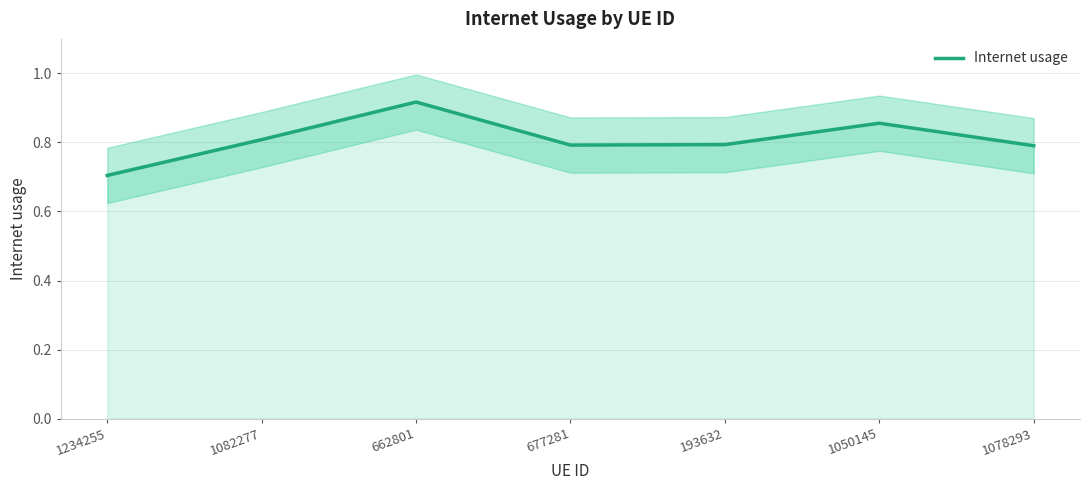

How many lines are shown in the chart?

1